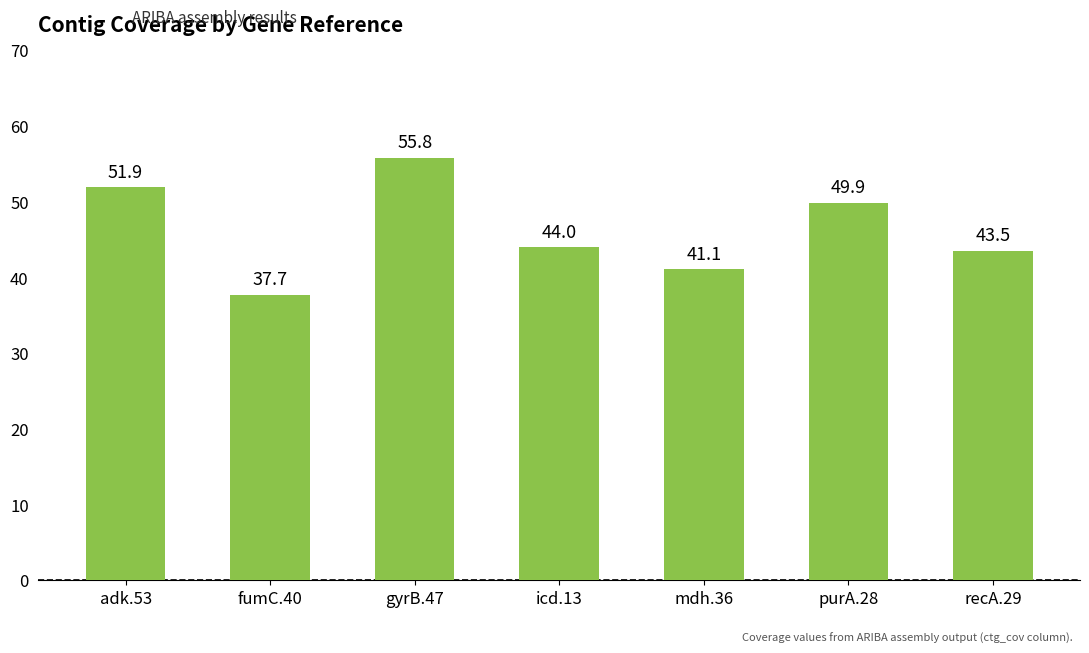

How many bars are there in total?

7